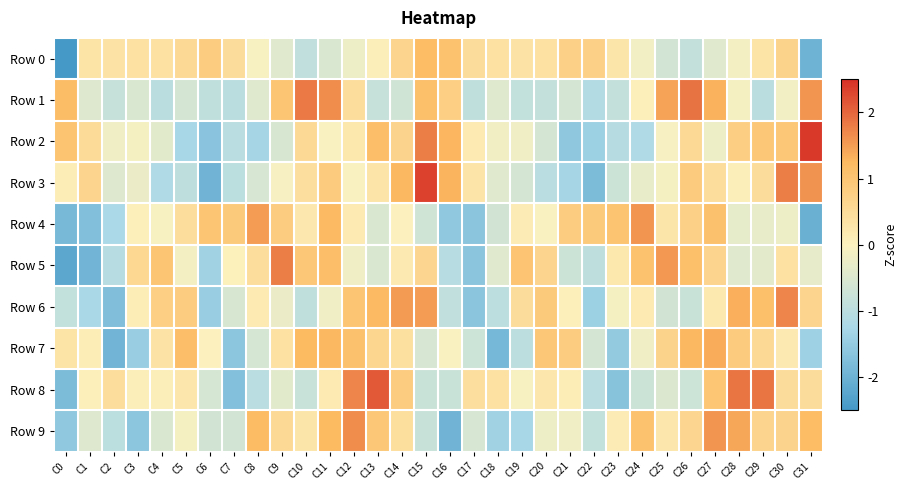

Reading left to right, what are all the values shown in this chart?

Row 0: C0=-2.5	C1=0.3	C2=0.3	C3=0.4	C4=0.4	C5=0.6	C6=0.8	C7=0.5	C8=-0.1	C9=-0.4	C10=-0.9	C11=-0.5	C12=-0.2	C13=0.1	C14=0.7	C15=1.2	C16=1.1	C17=0.5	C18=0.4	C19=0.3	C20=0.4	C21=0.7	C22=0.7	C23=0.3	C24=-0.1	C25=-0.6	C26=-0.9	C27=-0.4	C28=-0.1	C29=0.3	C30=0.7	C31=-2.0
Row 1: C0=1.2	C1=-0.5	C2=-0.8	C3=-0.5	C4=-1.0	C5=-0.6	C6=-0.9	C7=-1.0	C8=-0.4	C9=1.0	C10=1.8	C11=1.6	C12=0.5	C13=-0.8	C14=-0.7	C15=1.1	C16=0.8	C17=-0.9	C18=-0.4	C19=-0.9	C20=-0.8	C21=-0.6	C22=-1.1	C23=-0.8	C24=0.1	C25=1.5	C26=1.9	C27=1.3	C28=-0.1	C29=-1.0	C30=-0.1	C31=1.6
Row 2: C0=1.0	C1=0.5	C2=-0.2	C3=-0.1	C4=-0.4	C5=-1.3	C6=-1.6	C7=-1.0	C8=-1.3	C9=-0.6	C10=0.5	C11=-0.0	C12=0.3	C13=1.1	C14=0.7	C15=1.8	C16=1.3	C17=0.2	C18=-0.2	C19=-0.2	C20=-0.6	C21=-1.6	C22=-1.4	C23=-1.1	C24=-1.2	C25=-0.1	C26=0.6	C27=-0.2	C28=0.8	C29=0.9	C30=1.0	C31=2.4
Row 3: C0=0.1	C1=0.7	C2=-0.5	C3=-0.3	C4=-1.2	C5=-0.9	C6=-2.0	C7=-1.0	C8=-0.6	C9=-0.1	C10=0.4	C11=0.9	C12=-0.0	C13=0.3	C14=1.3	C15=2.3	C16=1.3	C17=0.3	C18=-0.4	C19=-0.6	C20=-1.0	C21=-1.3	C22=-1.8	C23=-0.7	C24=-0.3	C25=-0.1	C26=0.9	C27=0.5	C28=0.1	C29=0.5	C30=1.8	C31=1.6
Row 4: C0=-1.9	C1=-1.7	C2=-1.2	C3=0.1	C4=-0.1	C5=0.5	C6=1.0	C7=0.9	C8=1.5	C9=0.8	C10=0.2	C11=1.2	C12=0.2	C13=-0.5	C14=0.0	C15=-0.7	C16=-1.6	C17=-1.6	C18=-0.7	C19=0.1	C20=-0.0	C21=0.8	C22=0.9	C23=1.0	C24=1.6	C25=0.3	C26=0.7	C27=1.1	C28=-0.3	C29=-0.3	C30=-0.2	C31=-2.0
Row 5: C0=-2.2	C1=-1.9	C2=-1.0	C3=0.6	C4=1.0	C5=-0.1	C6=-1.4	C7=0.1	C8=0.5	C9=1.8	C10=1.0	C11=1.1	C12=-0.2	C13=-0.5	C14=0.2	C15=0.6	C16=-1.1	C17=-1.6	C18=-0.4	C19=1.0	C20=0.7	C21=-0.8	C22=-1.0	C23=0.2	C24=1.1	C25=1.5	C26=1.1	C27=0.6	C28=-0.4	C29=-0.4	C30=0.4	C31=-0.3
Row 6: C0=-0.9	C1=-1.2	C2=-1.8	C3=0.1	C4=0.8	C5=0.8	C6=-1.5	C7=-0.6	C8=0.2	C9=-0.3	C10=-0.9	C11=-0.2	C12=1.0	C13=1.2	C14=1.5	C15=1.5	C16=-0.9	C17=-1.6	C18=-1.0	C19=0.5	C20=0.9	C21=0.1	C22=-1.4	C23=-0.1	C24=0.2	C25=-0.7	C26=-0.8	C27=0.2	C28=1.3	C29=1.1	C30=1.7	C31=0.6
Row 7: C0=0.3	C1=0.1	C2=-1.9	C3=-1.5	C4=0.3	C5=1.1	C6=0.0	C7=-1.6	C8=-0.6	C9=0.4	C10=1.2	C11=1.3	C12=1.1	C13=0.6	C14=0.4	C15=-0.6	C16=-0.0	C17=-0.7	C18=-1.9	C19=-1.0	C20=1.0	C21=0.8	C22=-0.6	C23=-1.5	C24=-0.2	C25=0.7	C26=1.3	C27=1.4	C28=0.8	C29=0.5	C30=0.2	C31=-1.4
Row 8: C0=-1.8	C1=0.1	C2=0.5	C3=0.1	C4=0.1	C5=0.3	C6=-0.6	C7=-1.7	C8=-1.0	C9=-0.4	C10=-0.8	C11=0.2	C12=1.7	C13=2.1	C14=0.8	C15=-0.8	C16=-0.8	C17=0.4	C18=0.4	C19=-0.1	C20=0.3	C21=0.1	C22=-1.0	C23=-1.7	C24=-0.7	C25=-0.5	C26=-0.7	C27=1.0	C28=1.9	C29=1.9	C30=0.5	C31=0.5
Row 9: C0=-1.6	C1=-0.5	C2=-1.0	C3=-1.6	C4=-0.5	C5=-0.1	C6=-0.7	C7=-0.6	C8=1.2	C9=0.5	C10=0.3	C11=1.2	C12=1.6	C13=0.9	C14=0.4	C15=-0.8	C16=-2.0	C17=-0.6	C18=-1.4	C19=-1.3	C20=-0.2	C21=-0.2	C22=-0.9	C23=0.2	C24=1.1	C25=0.3	C26=0.6	C27=1.6	C28=1.4	C29=0.7	C30=0.7	C31=1.2